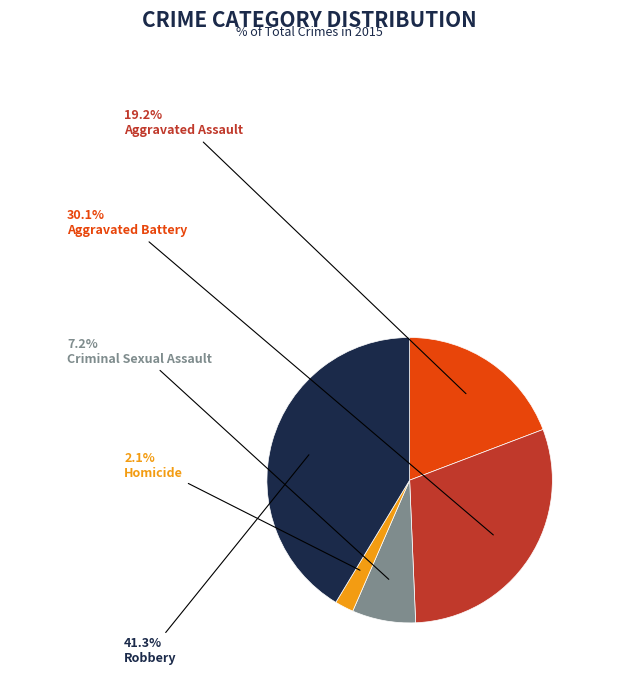

How many slices are in this pie chart?

5